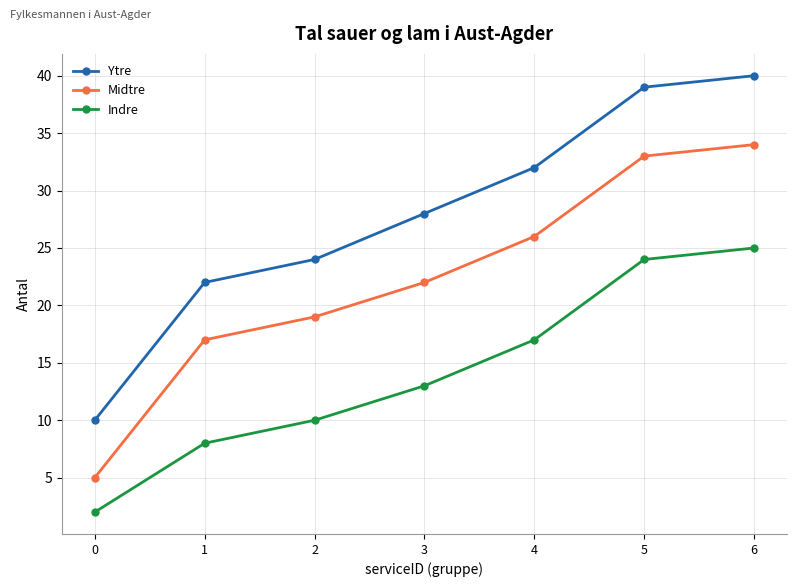

True or false: Ytre and Midtre cross at least once.

False